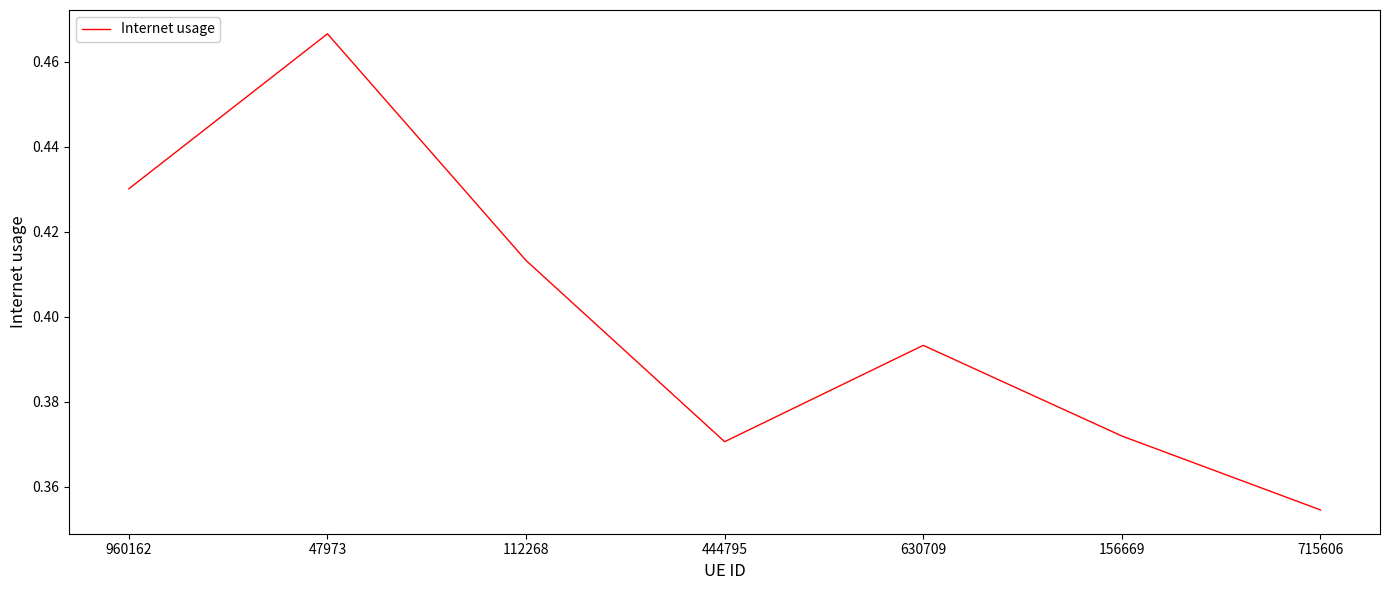

Between 715606 and 960162, which is larger?

960162